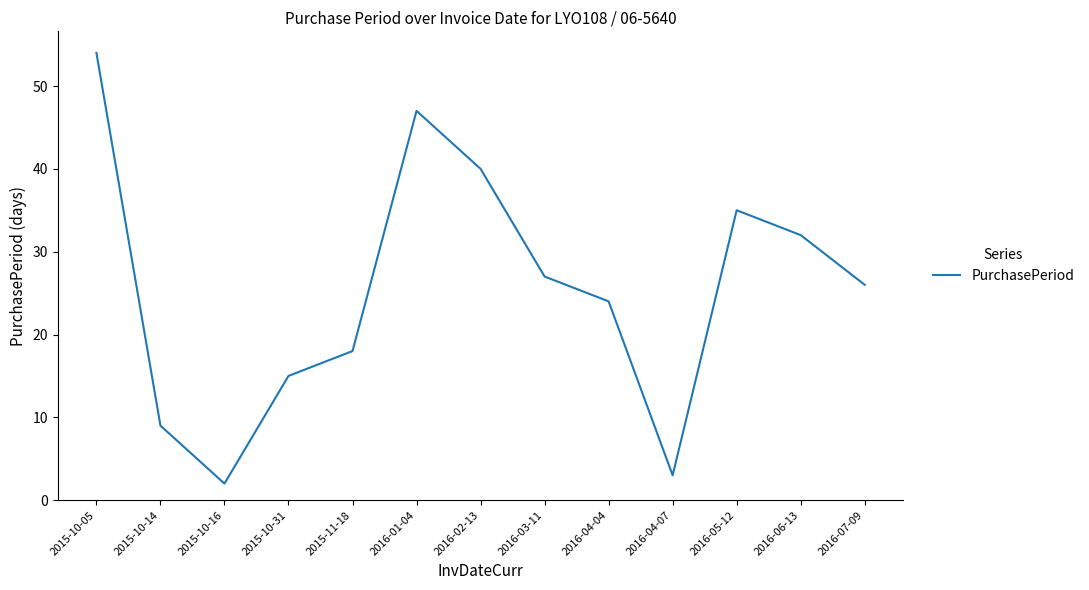

What is the ratio of the value at 2015-10-31 to the value at 2016-01-04?

0.3